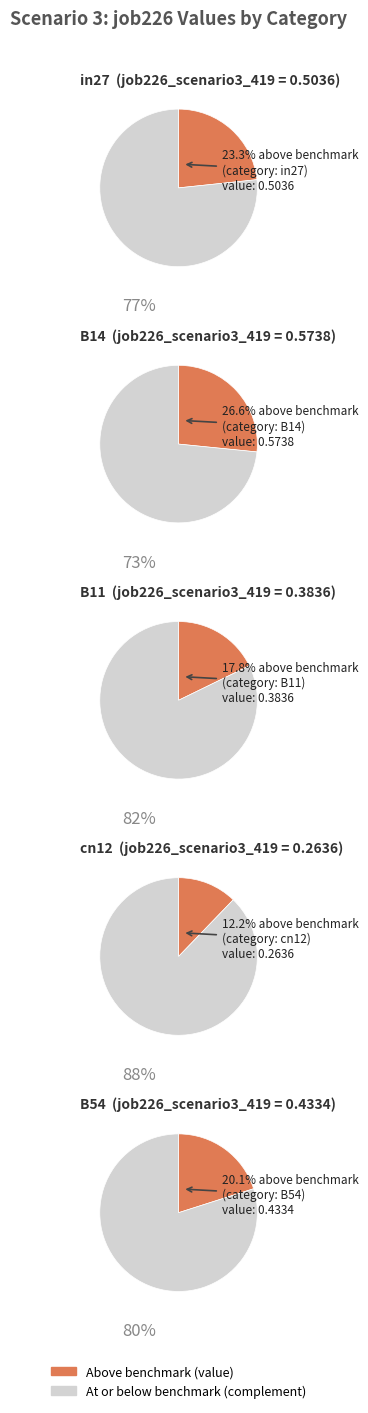

True or false: B54 accounts for 7% of the total.

False